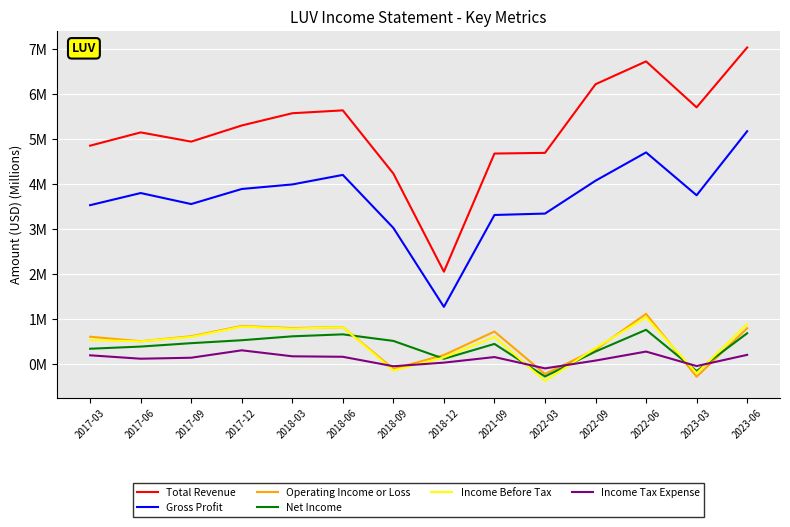

What is the difference between the maximum and minimum values in the Gross Profit series?

3.9